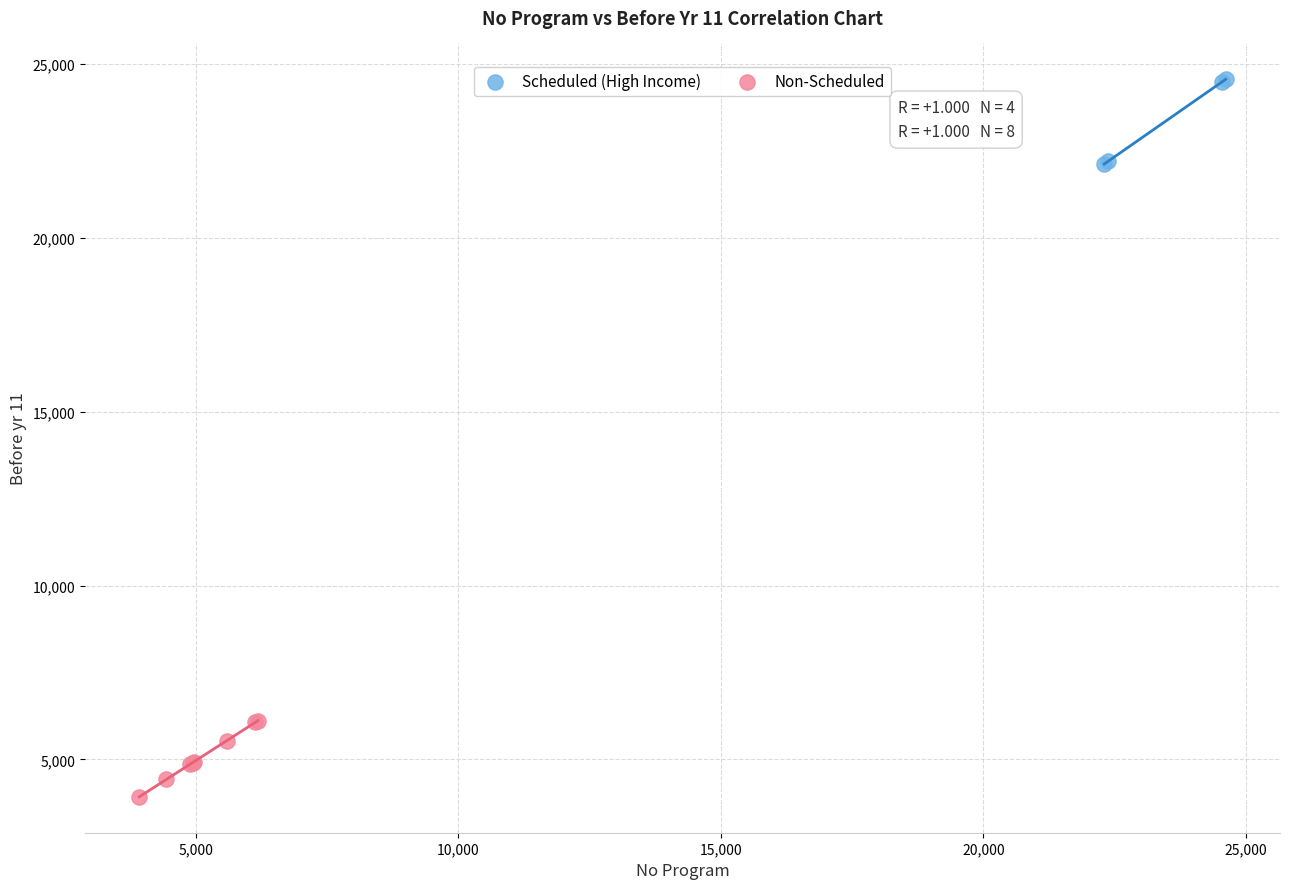

Which series has the largest Y range (max minus min)?

Scheduled (High Income)